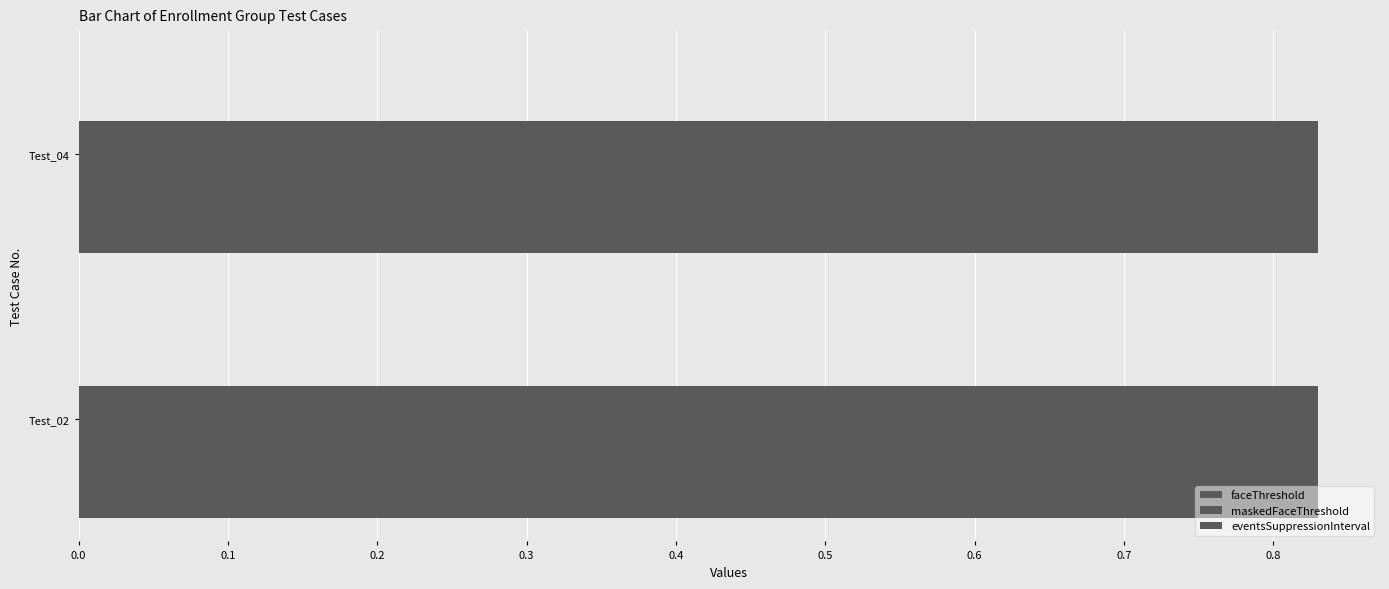

Which series has the largest range (max minus min)?

faceThreshold